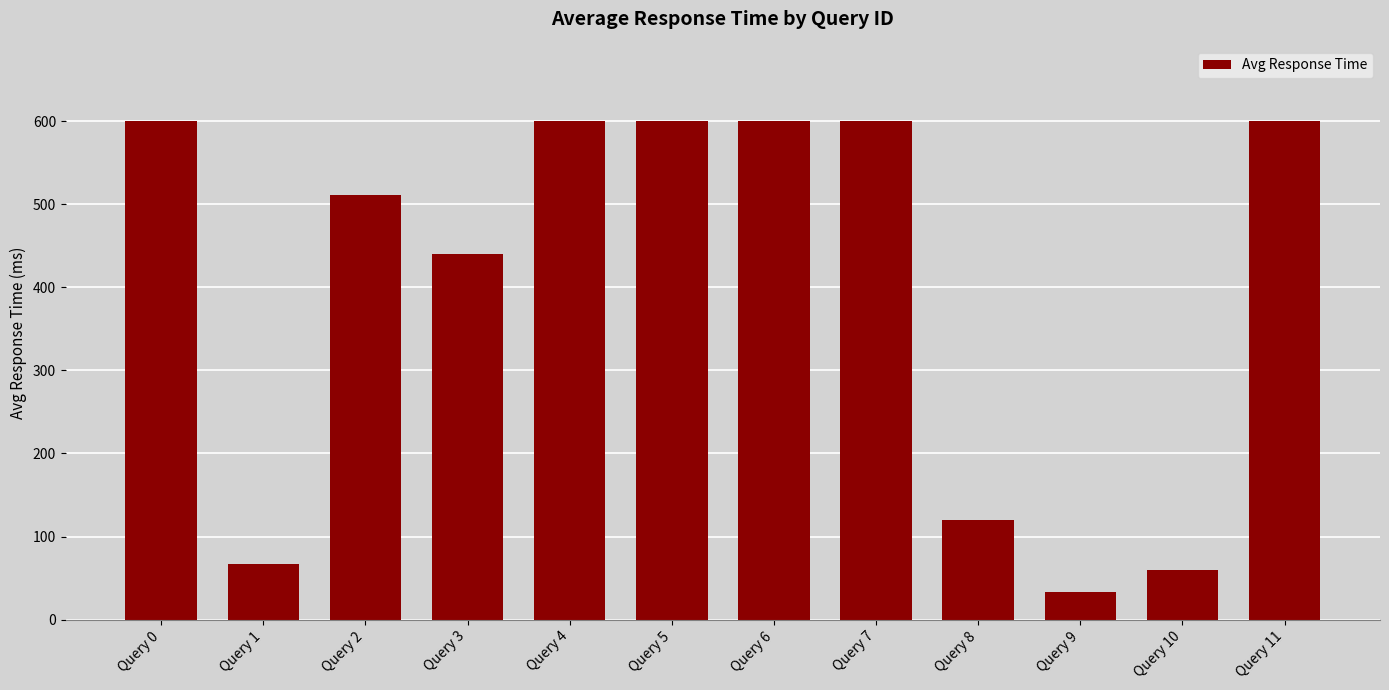

What is the sum of all values?

4834.8